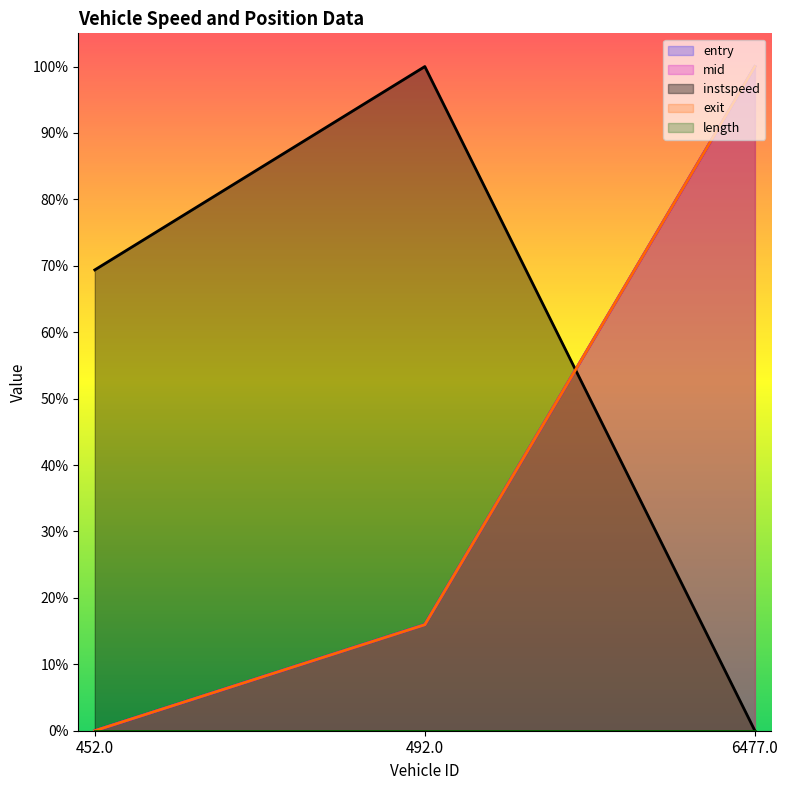

Does the chart display data point markers on the line(s)?

No